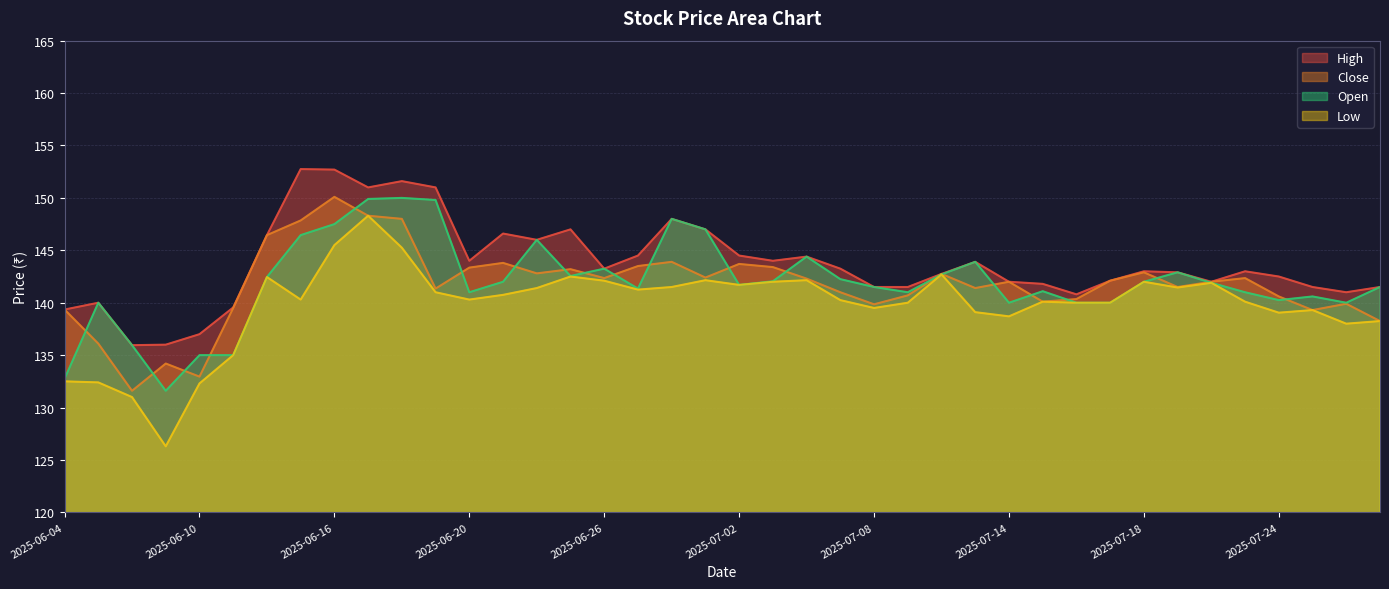

Which series has the widest spread of values?

Low